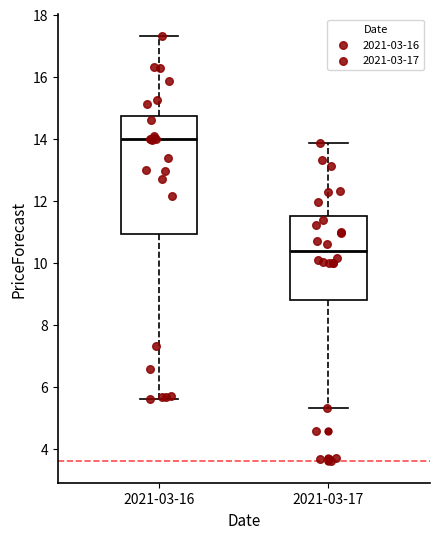

Reading left to right, transcribe this box plot: for each box, give where its median line is, the range the box spans, and where its two whiskers end, as read against the y-axis. The values are not printed on the chart, so give them approximately, as read against the axis.

2021-03-16: median 14.0, box 11.0 to 14.8, whiskers 5.6 to 17.4
2021-03-17: median 10.4, box 8.8 to 11.6, whiskers 5.4 to 13.8